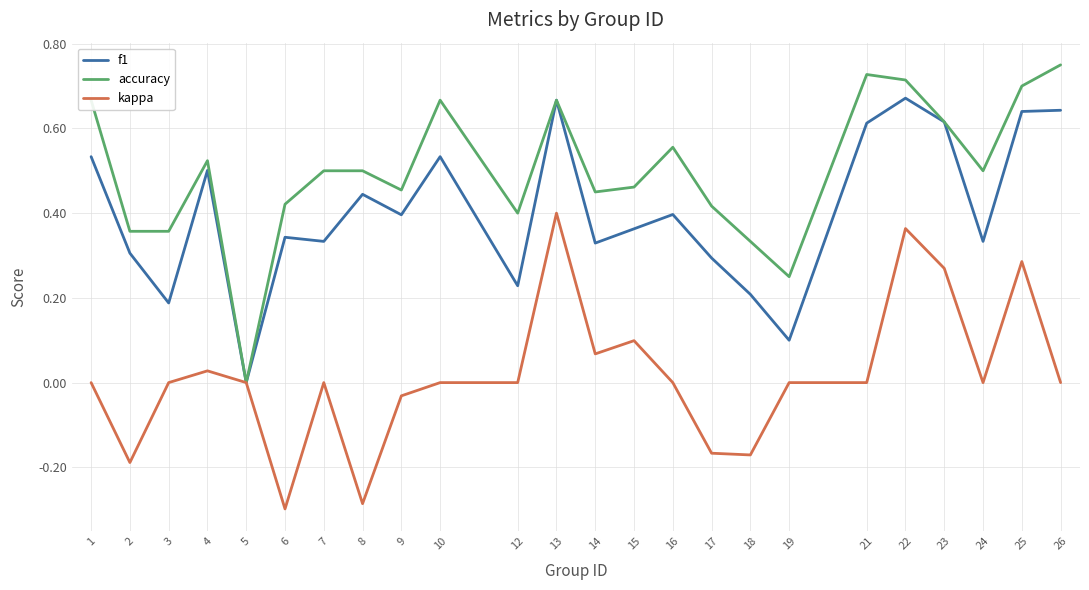

Which category has the lowest value in the accuracy series?

5